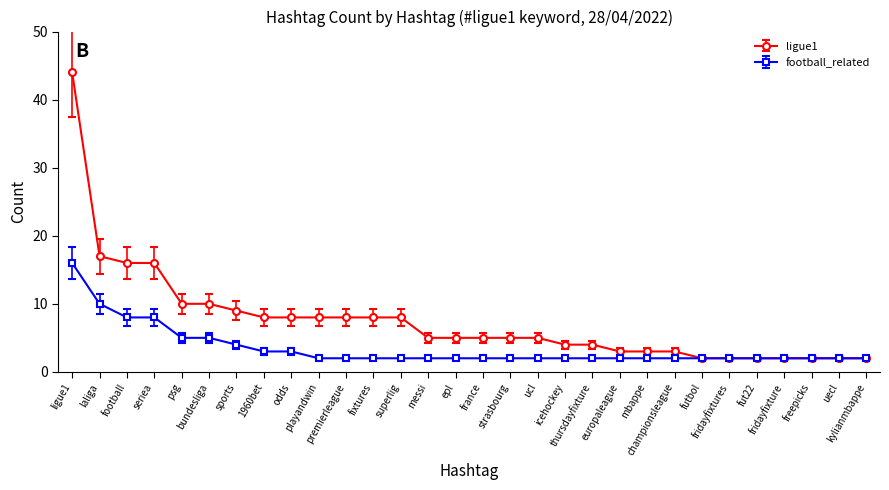

How many series are shown in this chart?

2